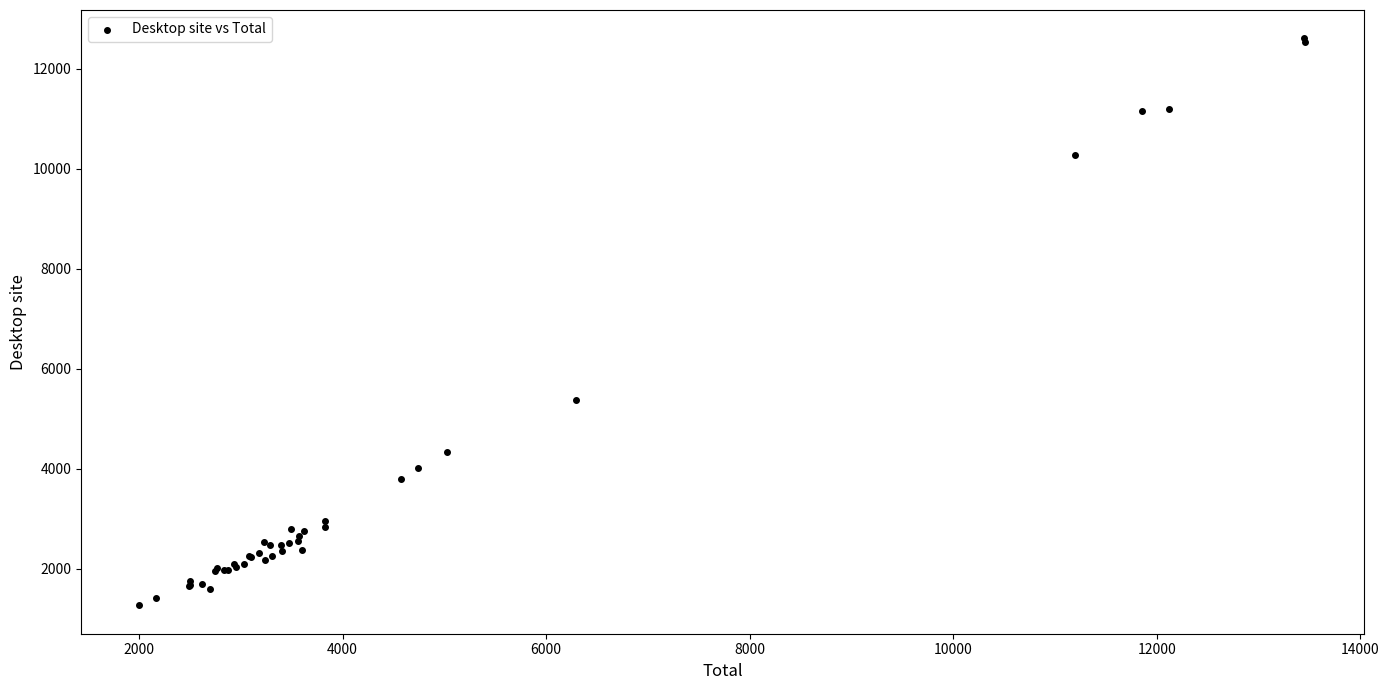

What Y value in the scatter plot is closest to 6935?

5372